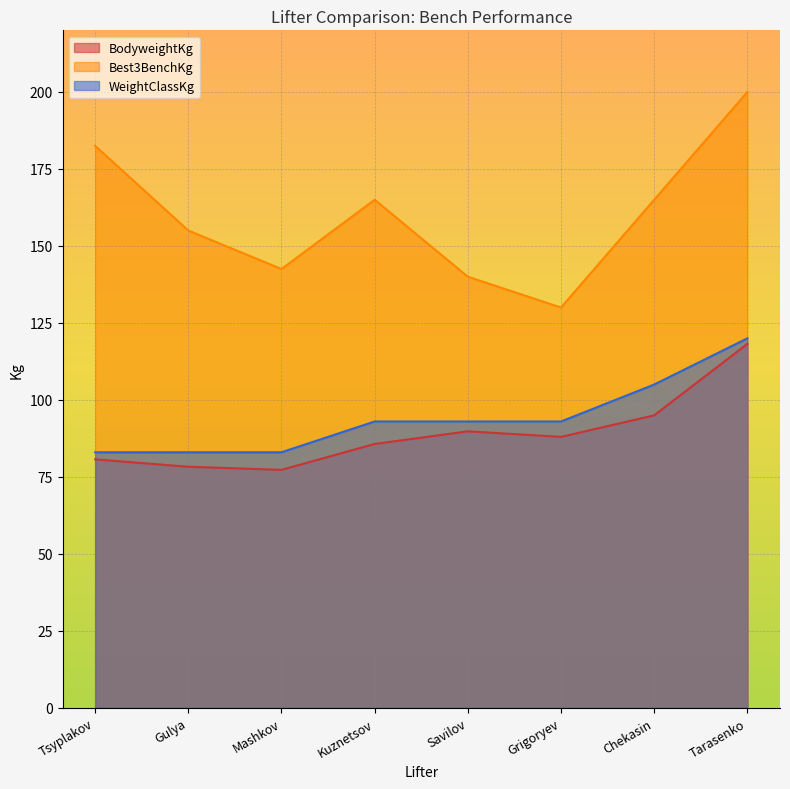

At which label does WeightClassKg first exceed 93?

Chekasin